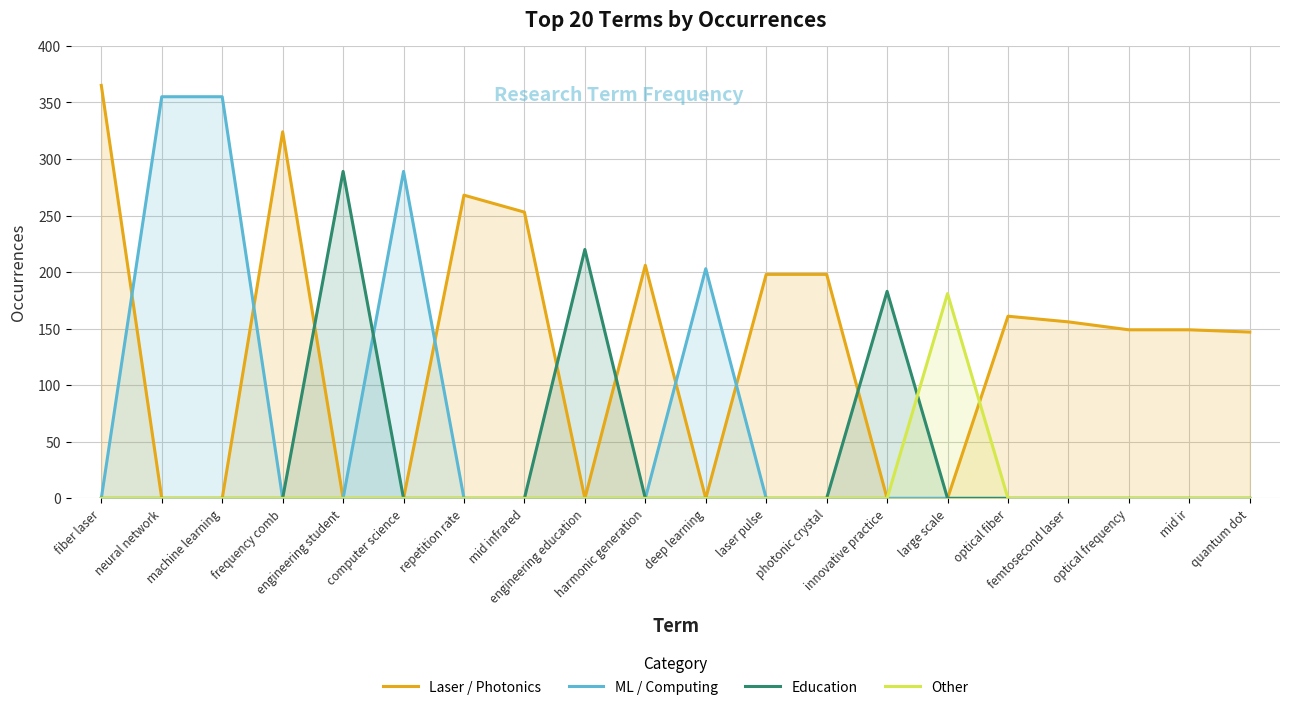

How many series are shown in this chart?

4